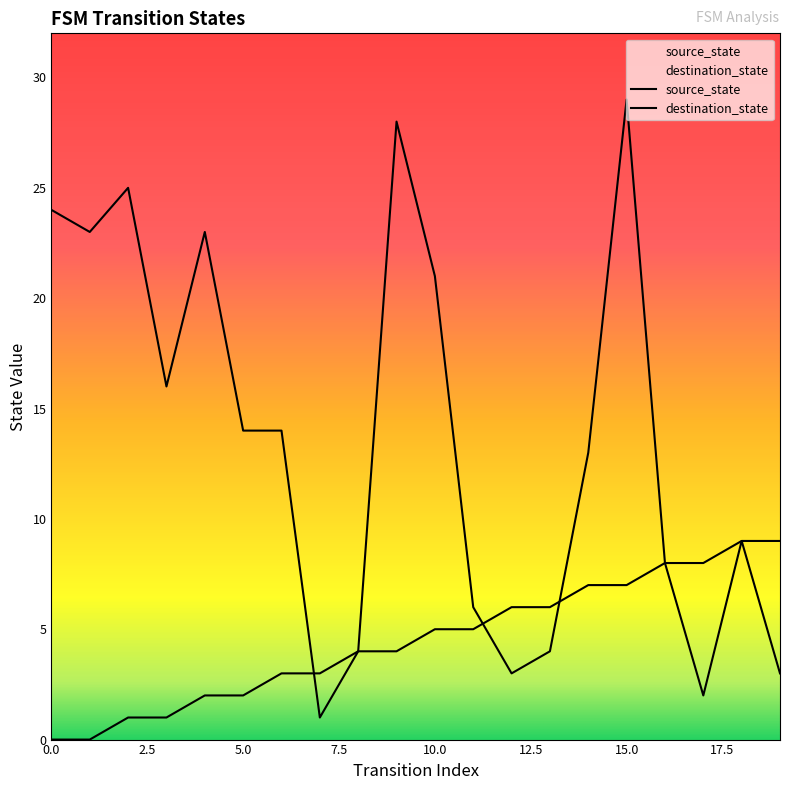

At which category is the sum across all series the highest?

15